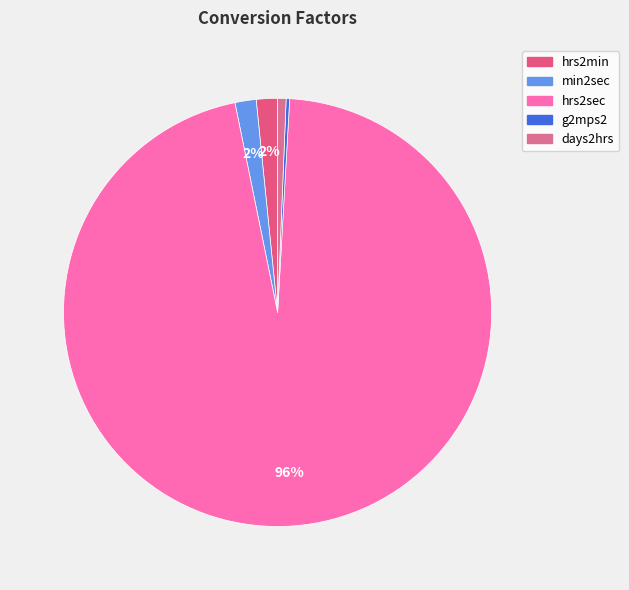

To the nearest percent, what percentage of the pie is hrs2sec?

96%